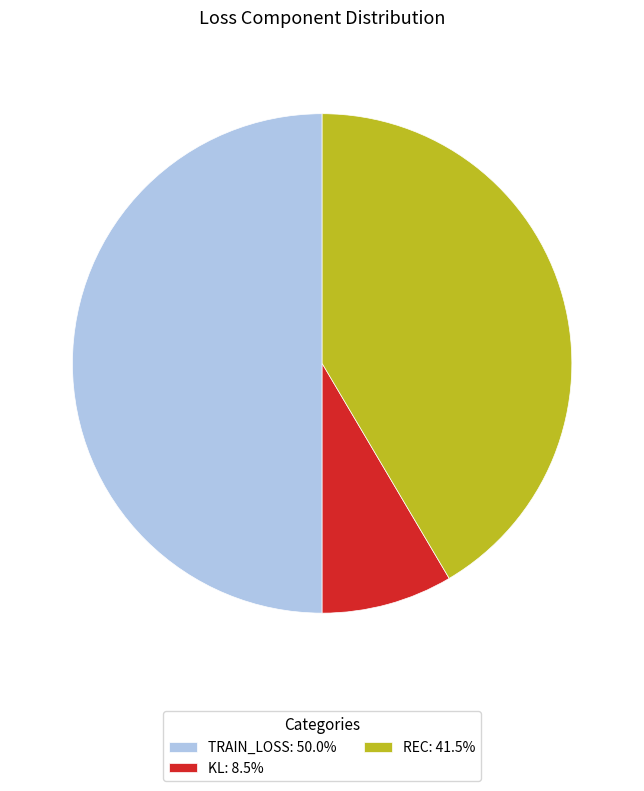

What is the ratio of the value at TRAIN_LOSS: 50.0% to the value at REC: 41.5%?

1.2